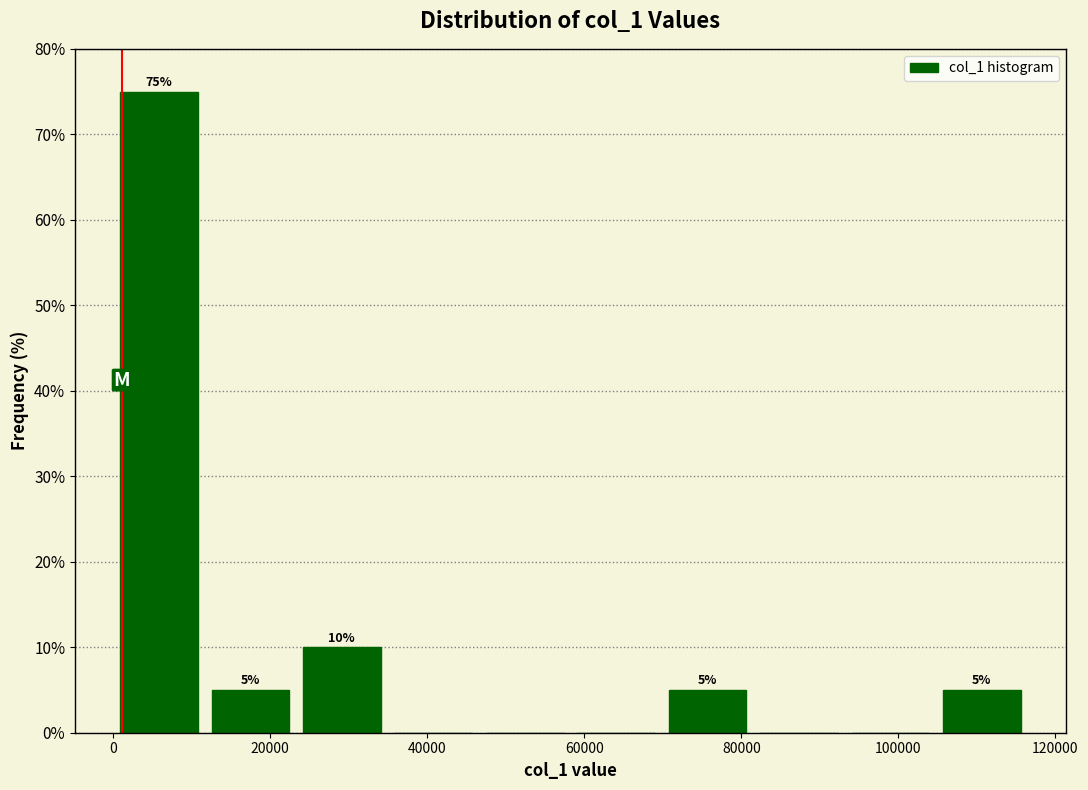

Which range on the x-axis has the tallest bar?

0 to 12000